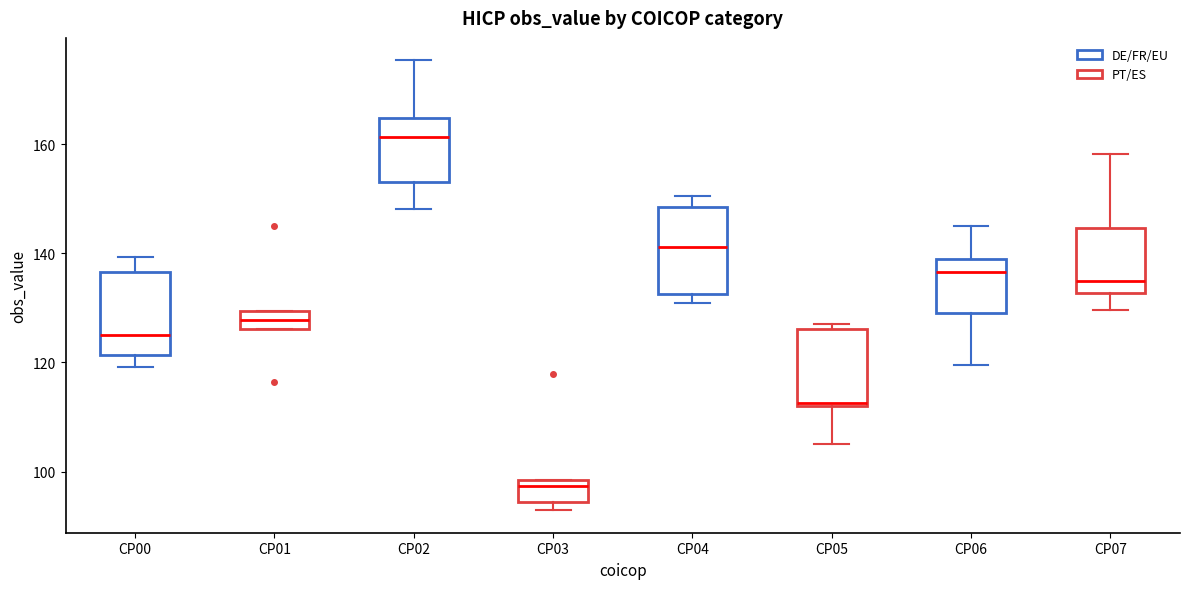

Reading left to right, read every box against the y-axis: the position of its median line, the range the box covers, and the ends of its whiskers. The values are not printed on the chart, so give them approximately, as read against the axis.

CP00: median 126, box 122 to 136, whiskers 120 to 140
CP01: median 128, box 126 to 130, whiskers 126 to 130
CP02: median 162, box 154 to 164, whiskers 148 to 176
CP03: median 98 (just below the box's upper edge), box 94 to 98, whiskers 92 to 98
CP04: median 142, box 132 to 148, whiskers 130 to 150
CP05: median 112, box 112 to 126, whiskers 106 to 128
CP06: median 136, box 130 to 138, whiskers 120 to 146
CP07: median 134, box 132 to 144, whiskers 130 to 158